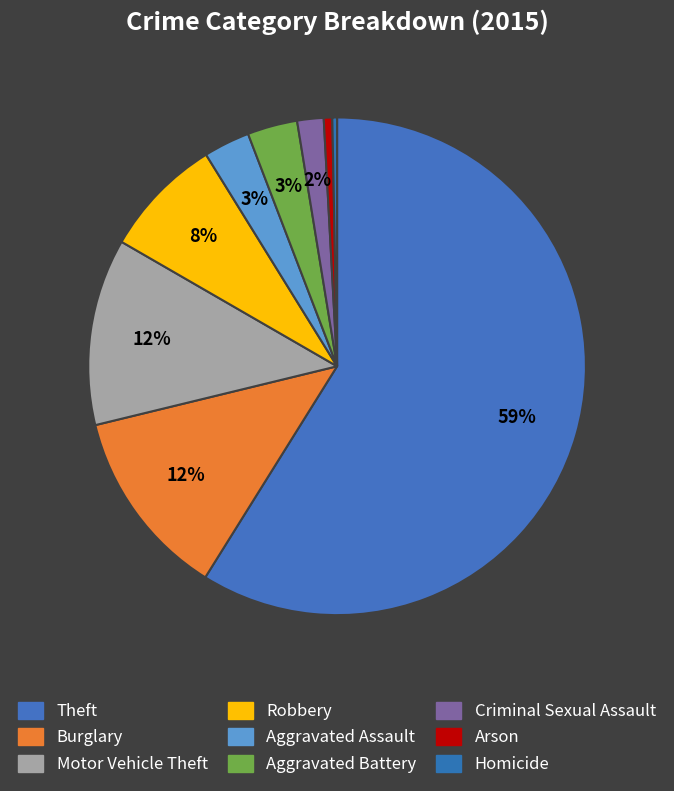

Which slice is the smallest?

Homicide